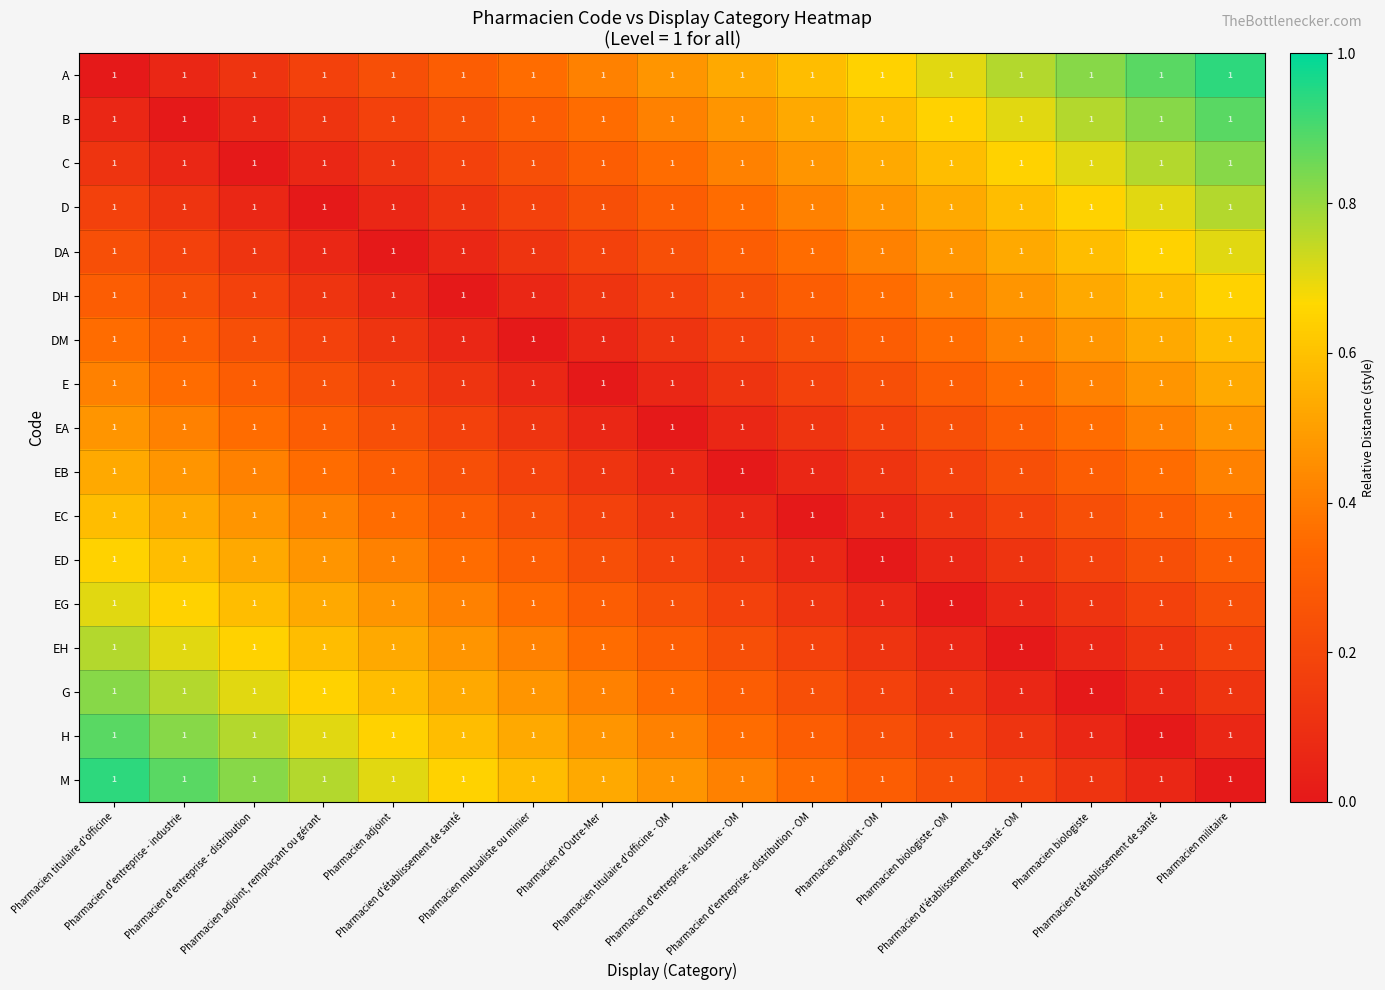

Read the DH value at Pharmacien biologiste.

0.5